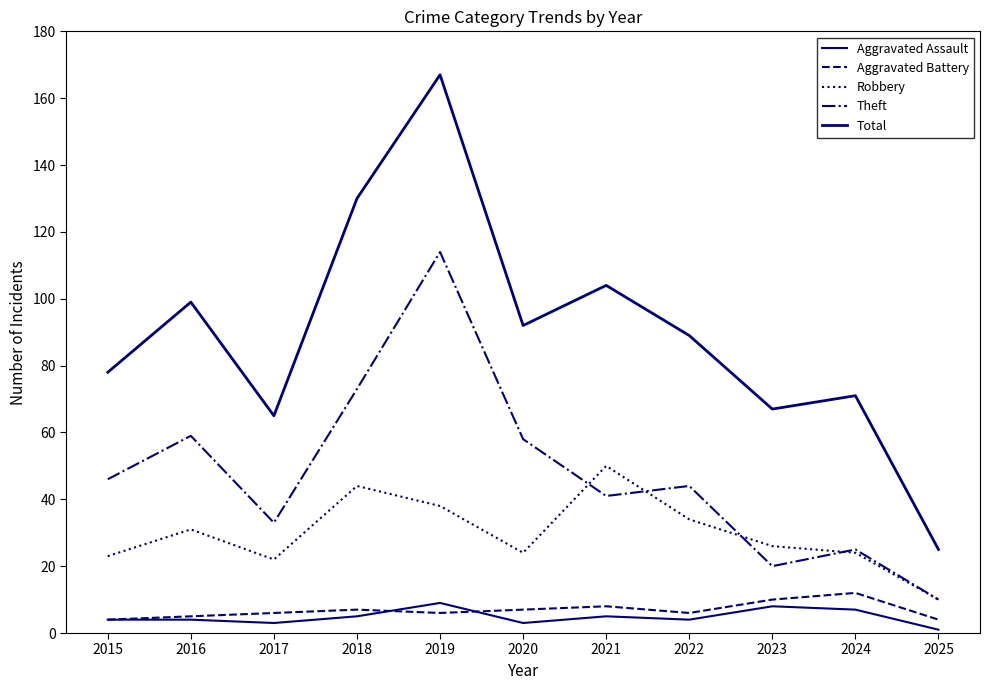

Which category has the lowest value in the Robbery series?

2025